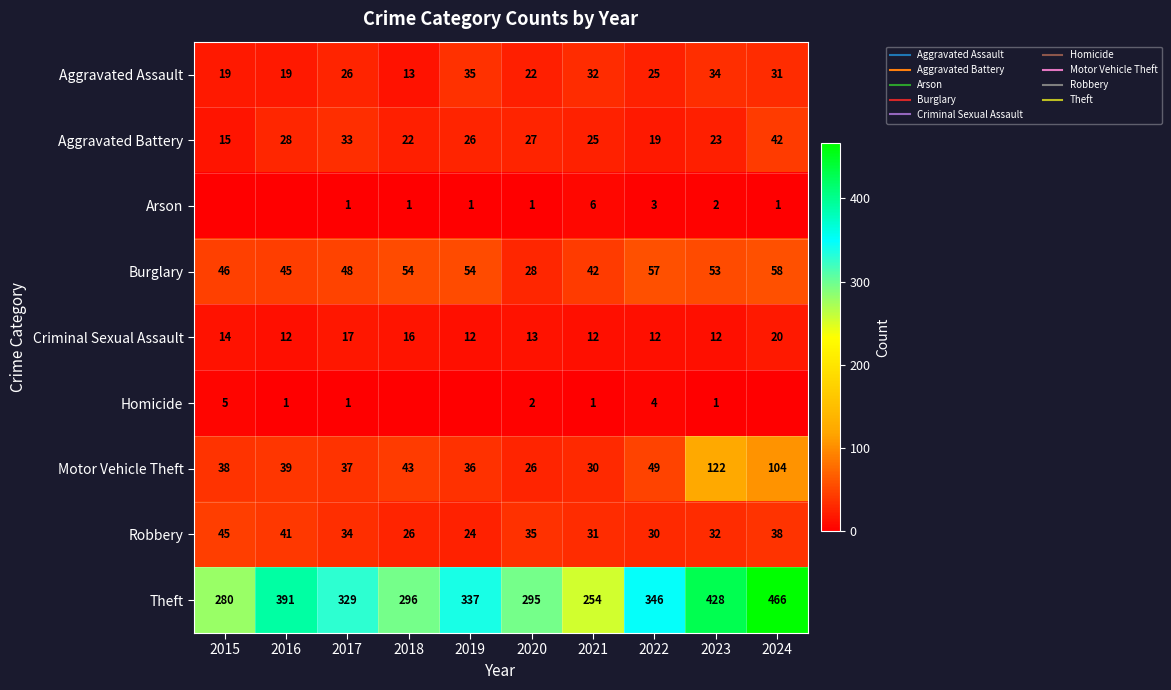

The Aggravated Battery series shows 47 at 2017. True or false?

False